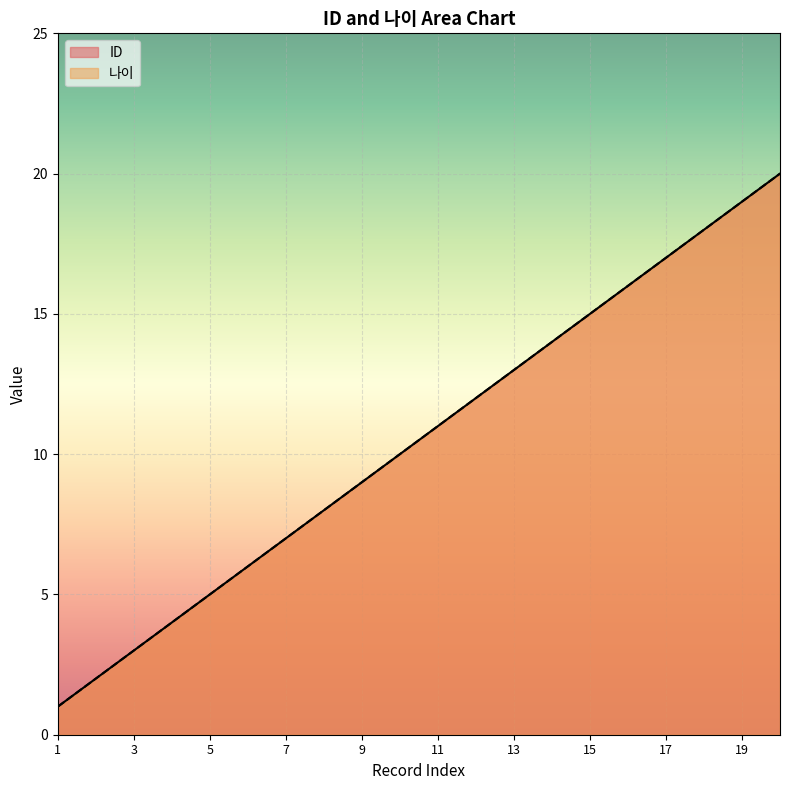

What is the maximum value for ID?

20